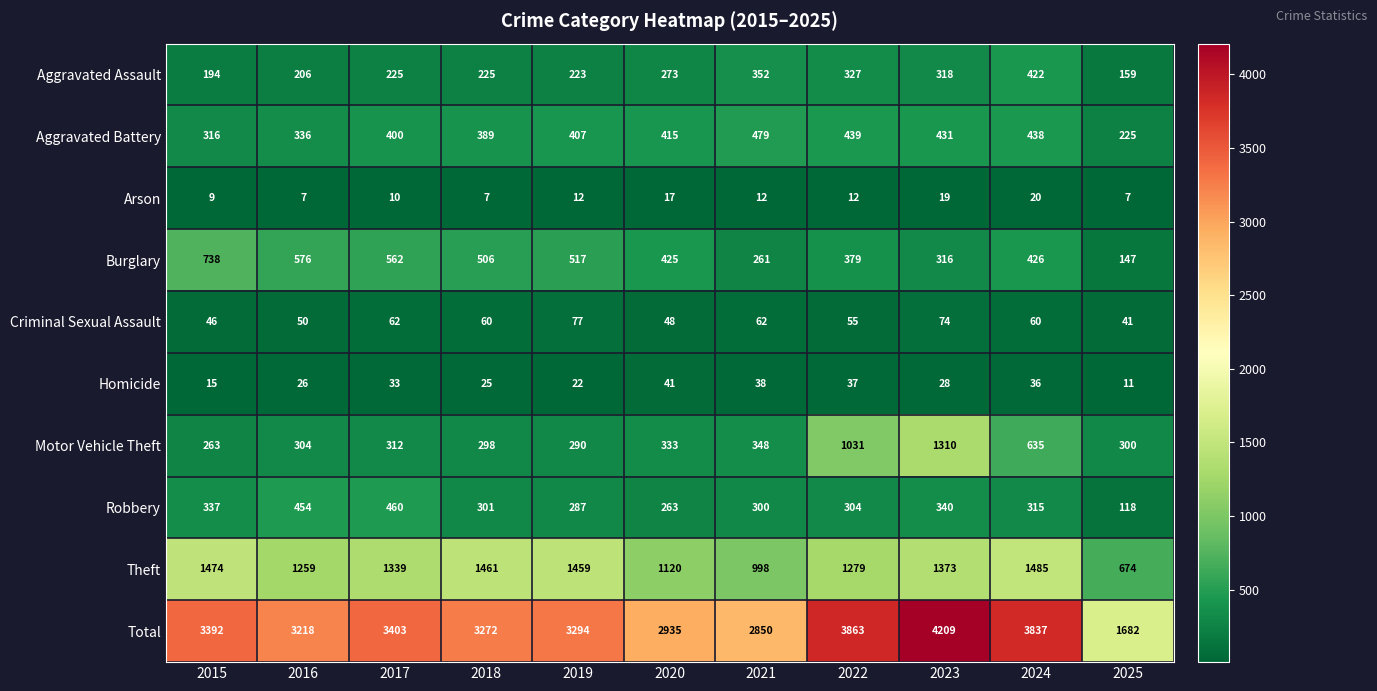

At 2025, list the series in order from largest to smallest.

Total, Theft, Motor Vehicle Theft, Aggravated Battery, Aggravated Assault, Burglary, Robbery, Criminal Sexual Assault, Homicide, Arson